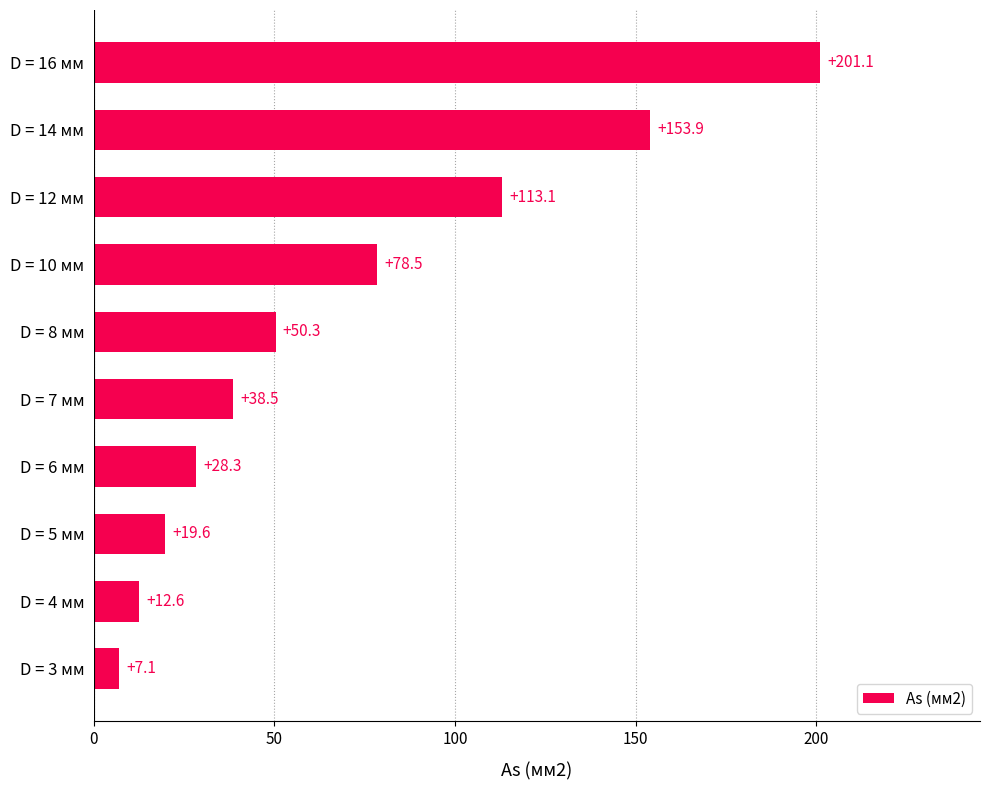

What is the sum of all values?

703.0